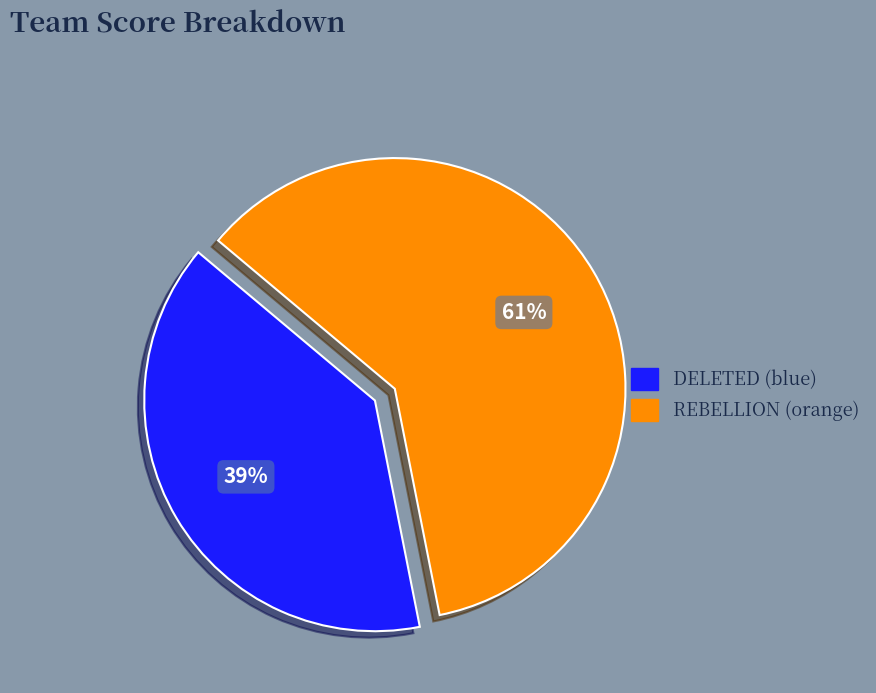

Which has a higher value, REBELLION (orange) or DELETED (blue)?

REBELLION (orange)